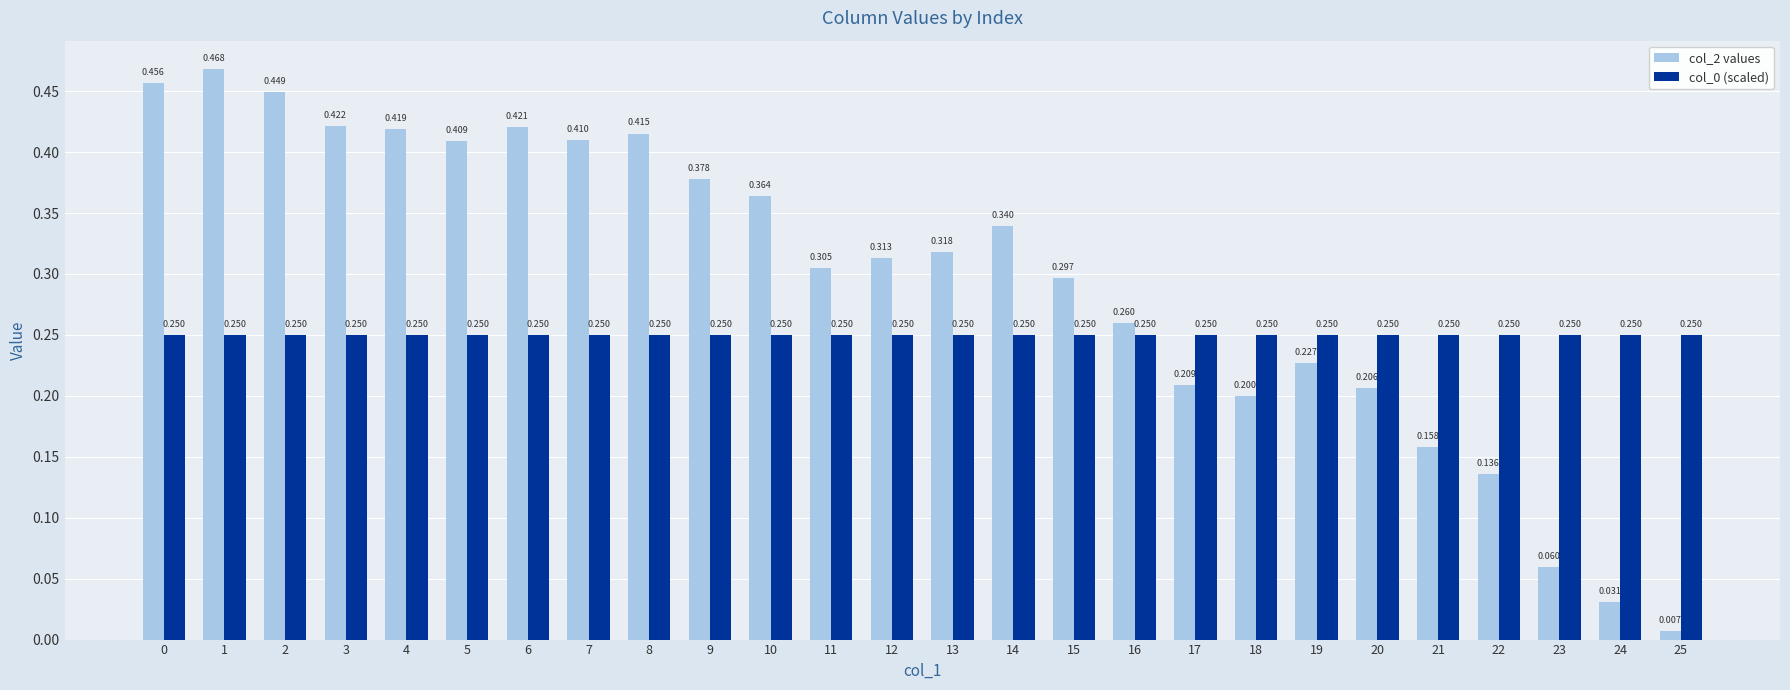

Is the value of col_2 values at 14 greater than the value of col_0 (scaled) at 25?

Yes